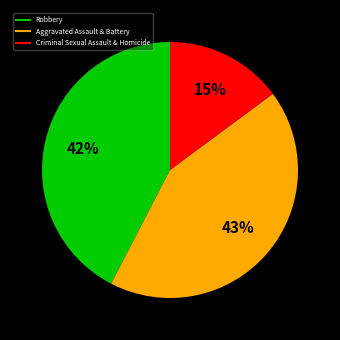

Is there a majority slice in this chart?

No